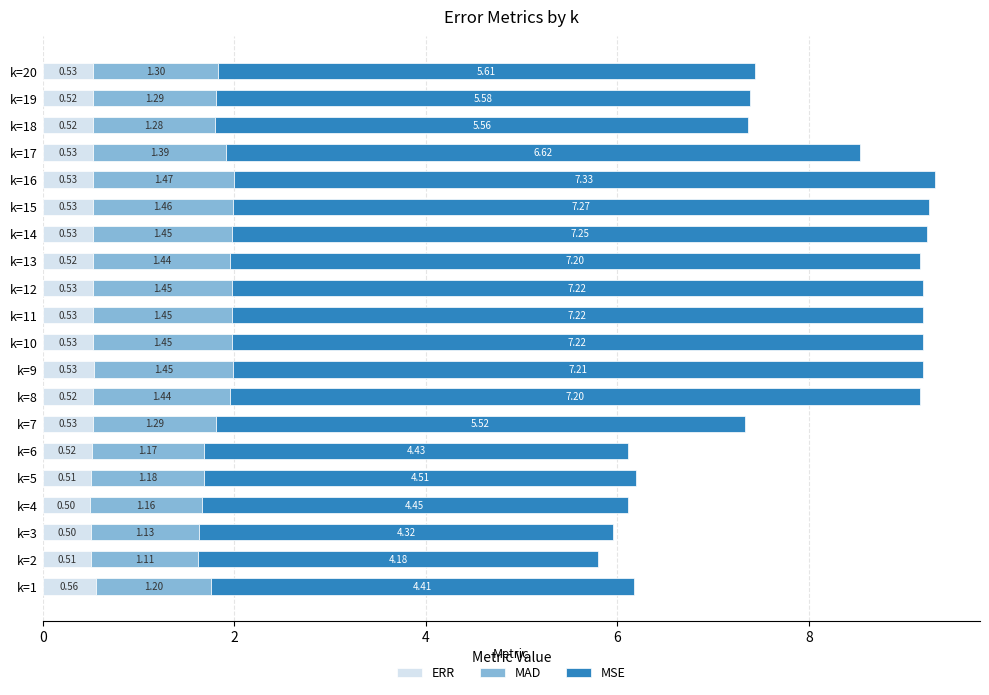

What is the average value of the ERR series?

0.5